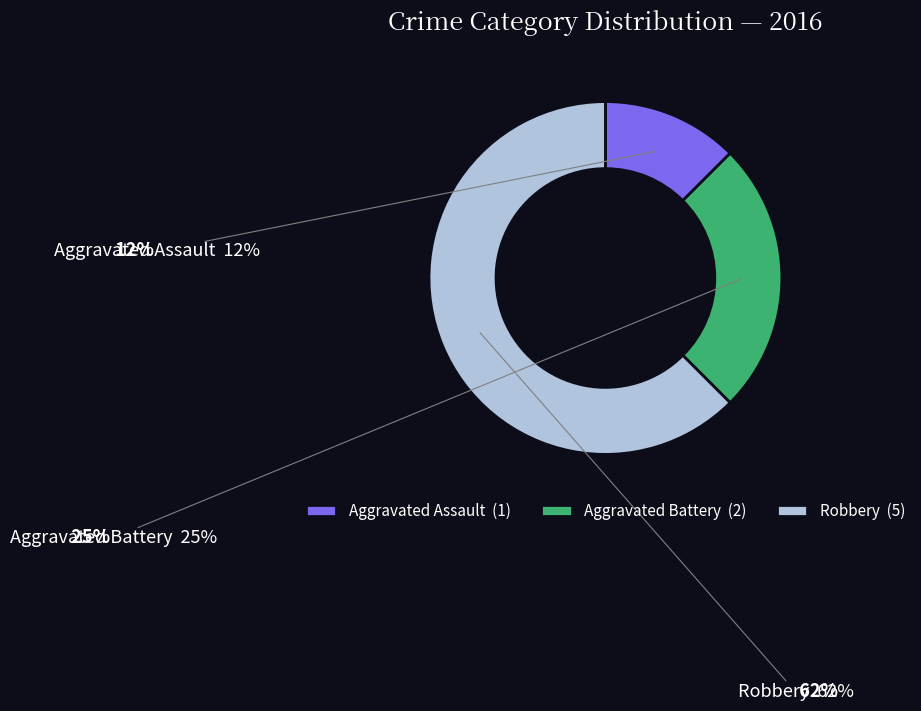

The Aggravated Assault slice represents 19% of the pie. True or false?

False